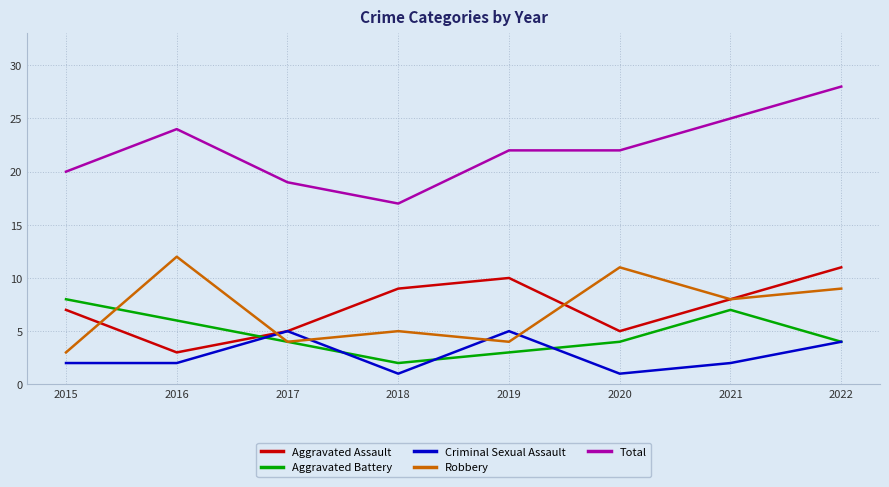

What is the maximum value shown in the chart?

28